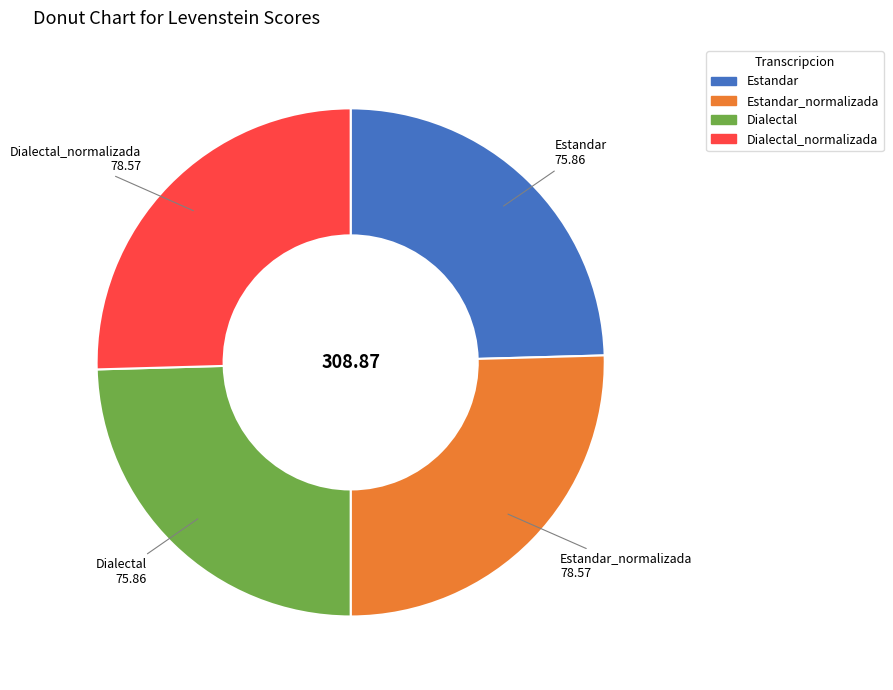

Is Dialectal the majority of the pie?

No